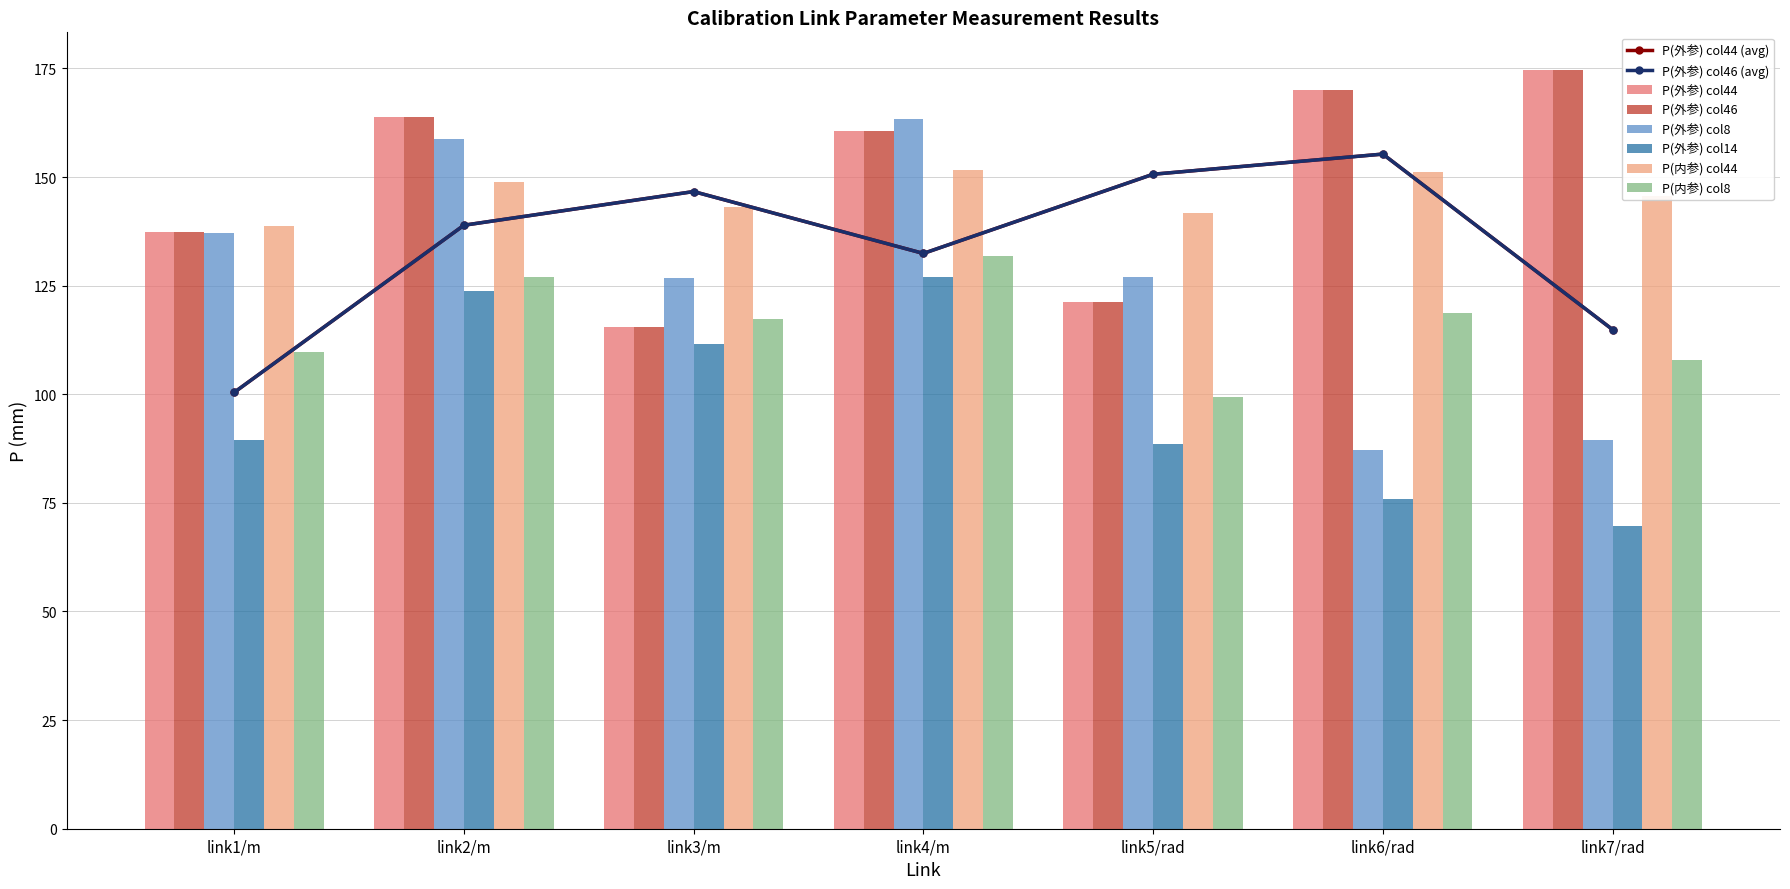

The value of P(外参) col8 at link4/m is 217.2. True or false?

False